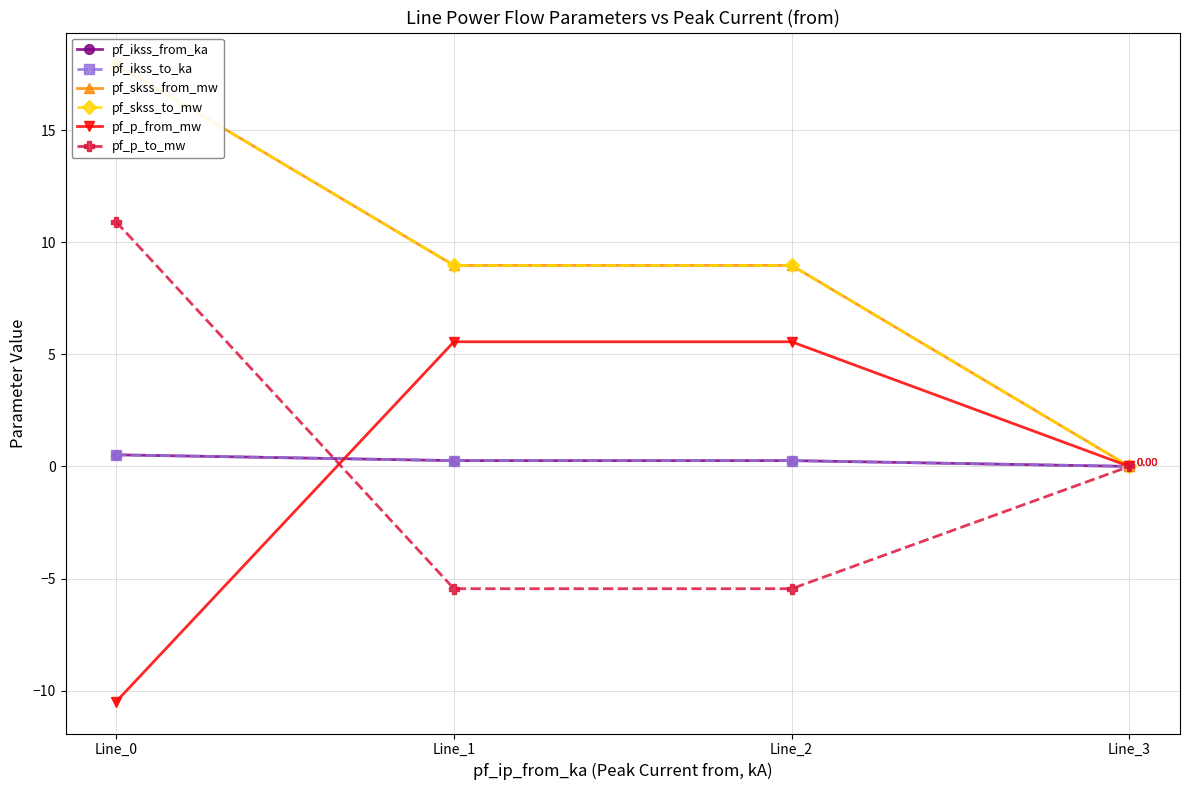

At Line_1, list the series in order from smallest to largest.

pf_p_to_mw, pf_ikss_from_ka, pf_ikss_to_ka, pf_p_from_mw, pf_skss_from_mw, pf_skss_to_mw